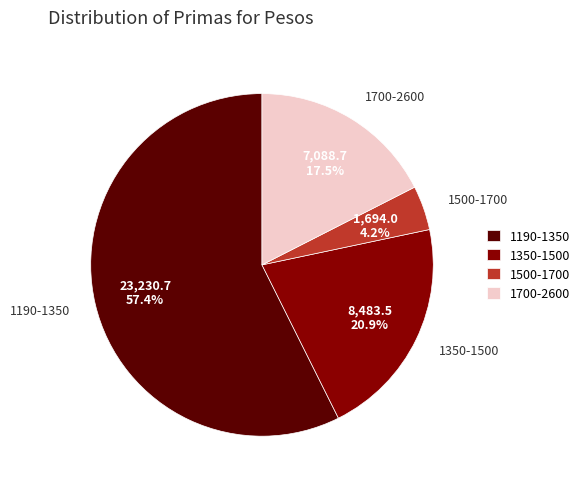

Between 1500-1700 and 1700-2600, which is larger?

1700-2600